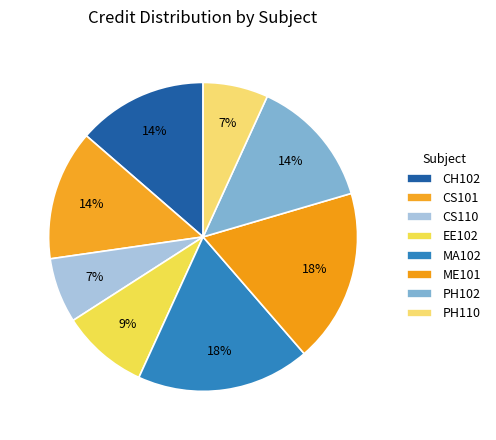

What percentage do MA102 and PH110 together represent?

25.0%